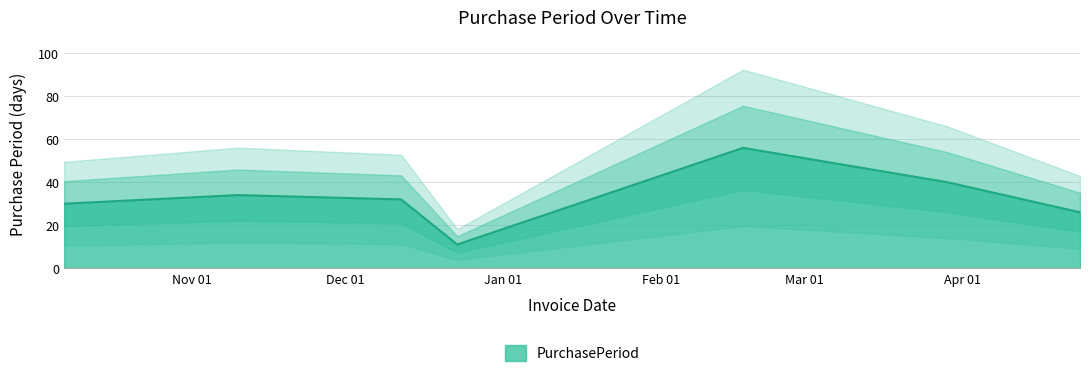

How many points are lower than both their immediate neighbors (excluding endpoints)?

1